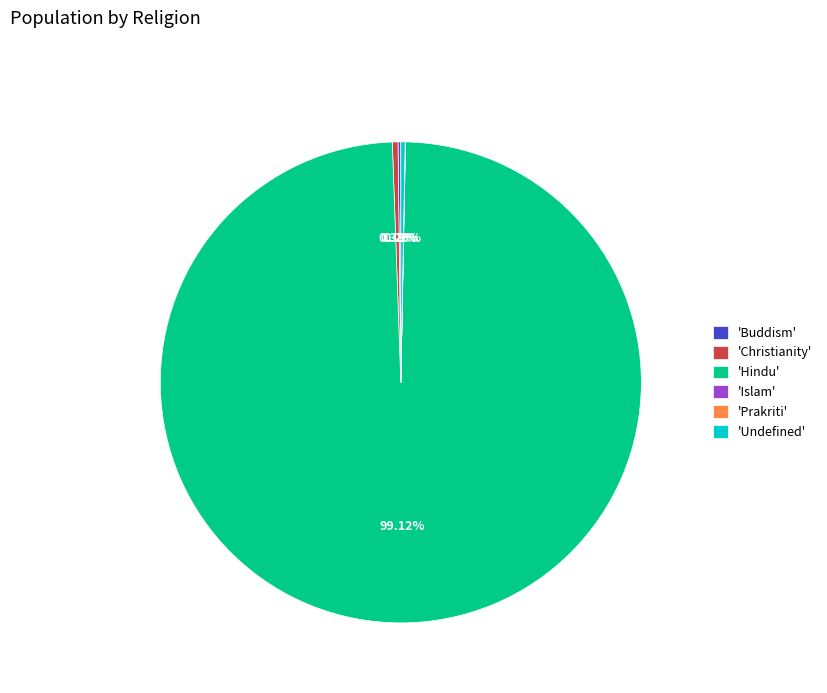

What is the largest slice in the pie chart?

'Hindu'